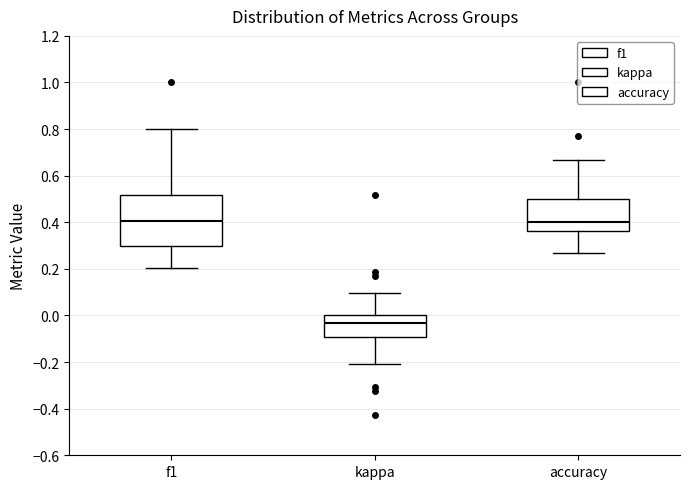

Where is the upper edge of the box for f1 on the y-axis? The values are not printed on the chart, so give them approximately, as read against the axis.

0.52